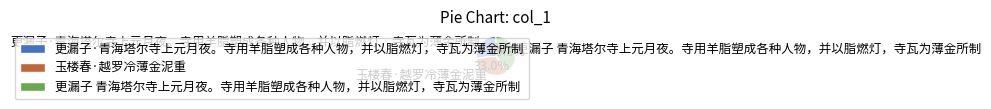

Count the number of slices in the pie.

3